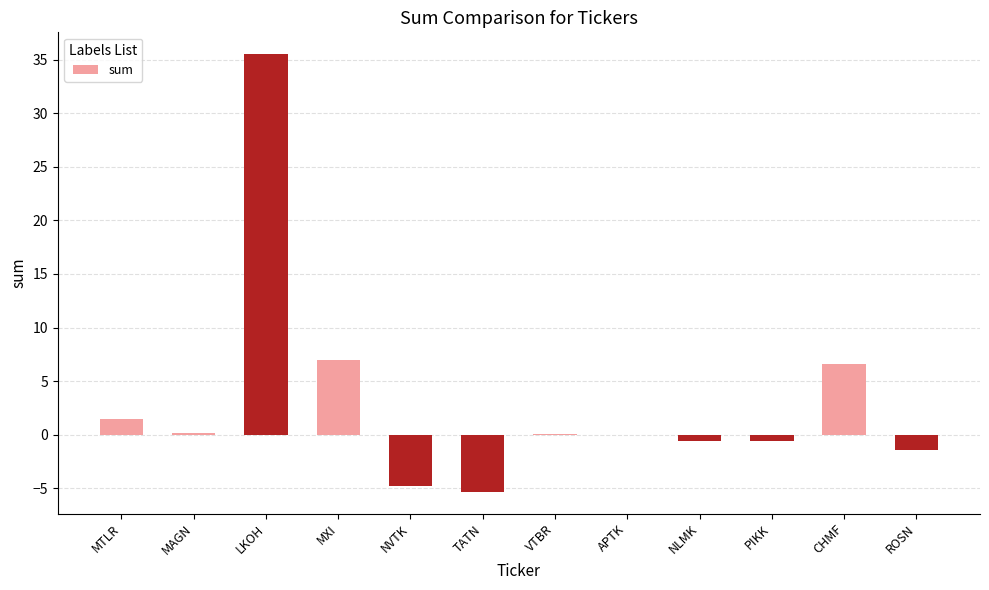

Which category has the highest value across all series?

LKOH